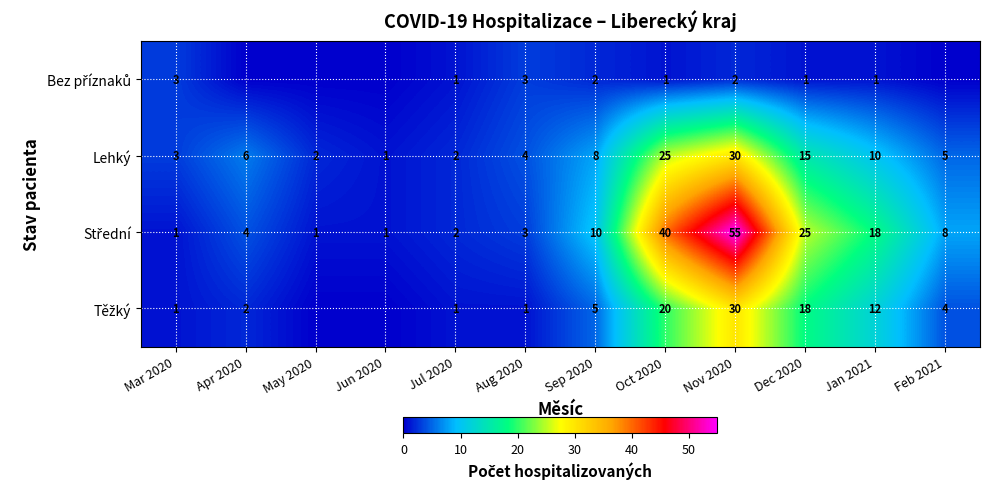

What is the total value across all series at Dec 2020?

59